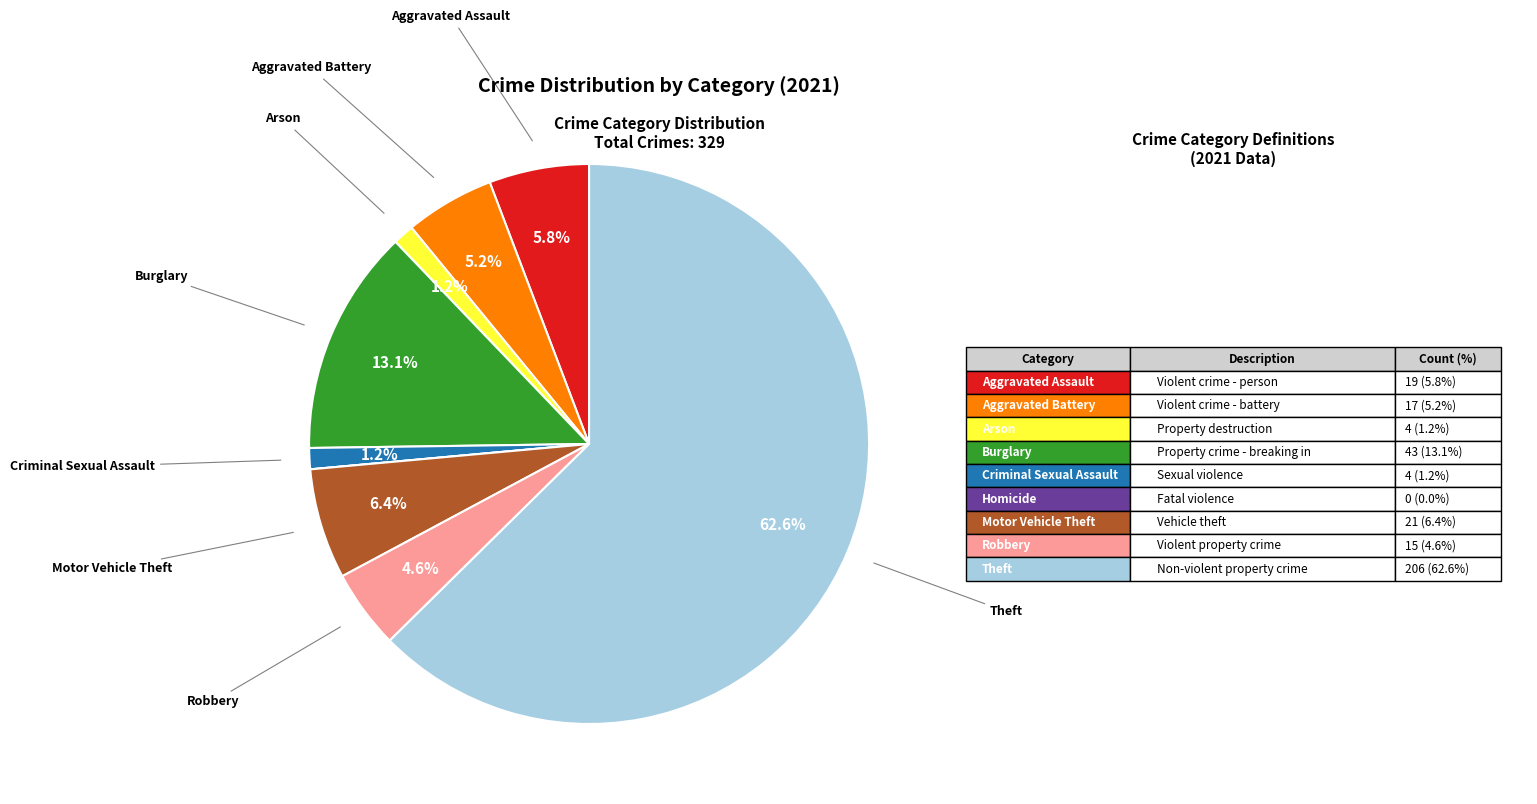

Does any single category account for the majority?

Yes